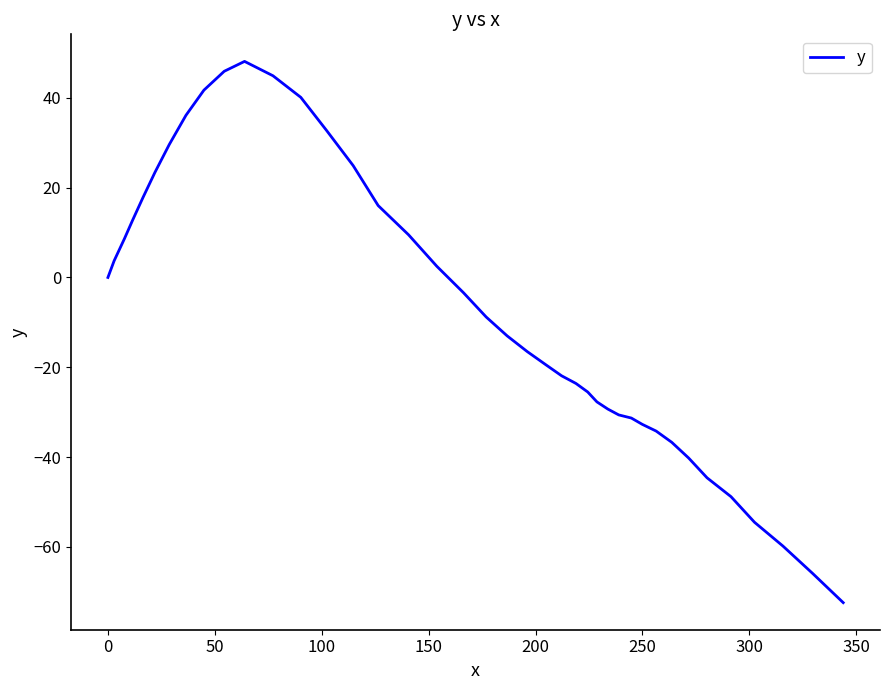

What is the smallest value displayed?

-72.4